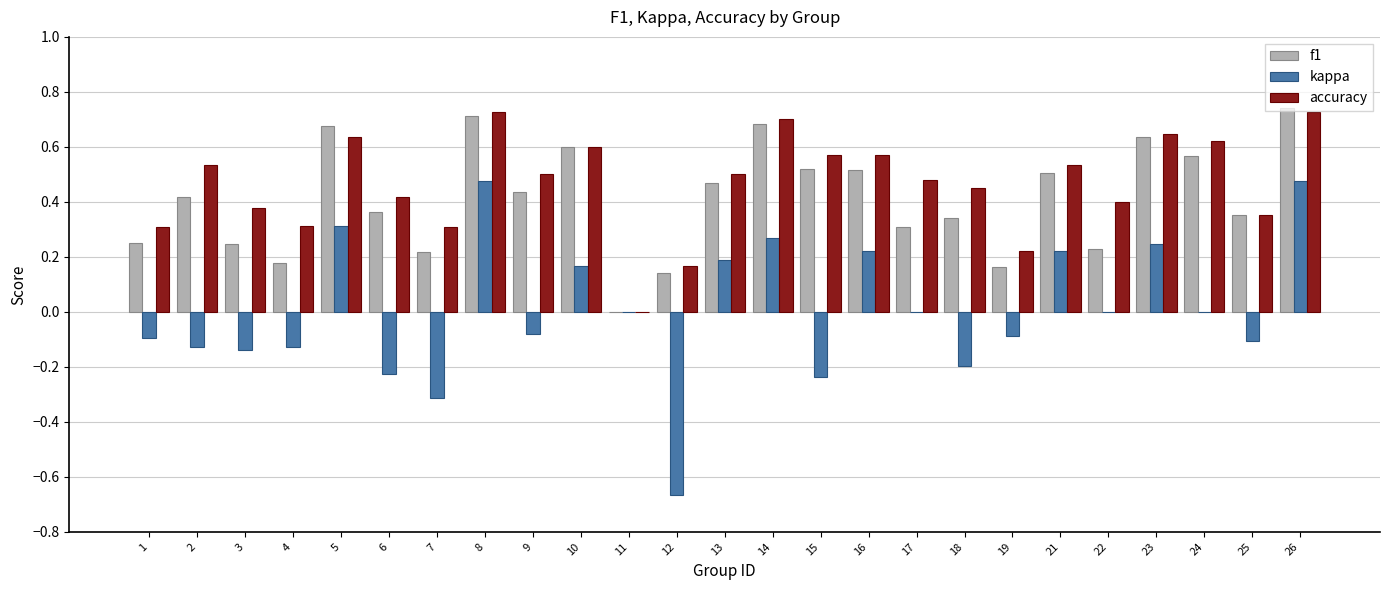

Is it true that accuracy equals 0.1 at 12?

False